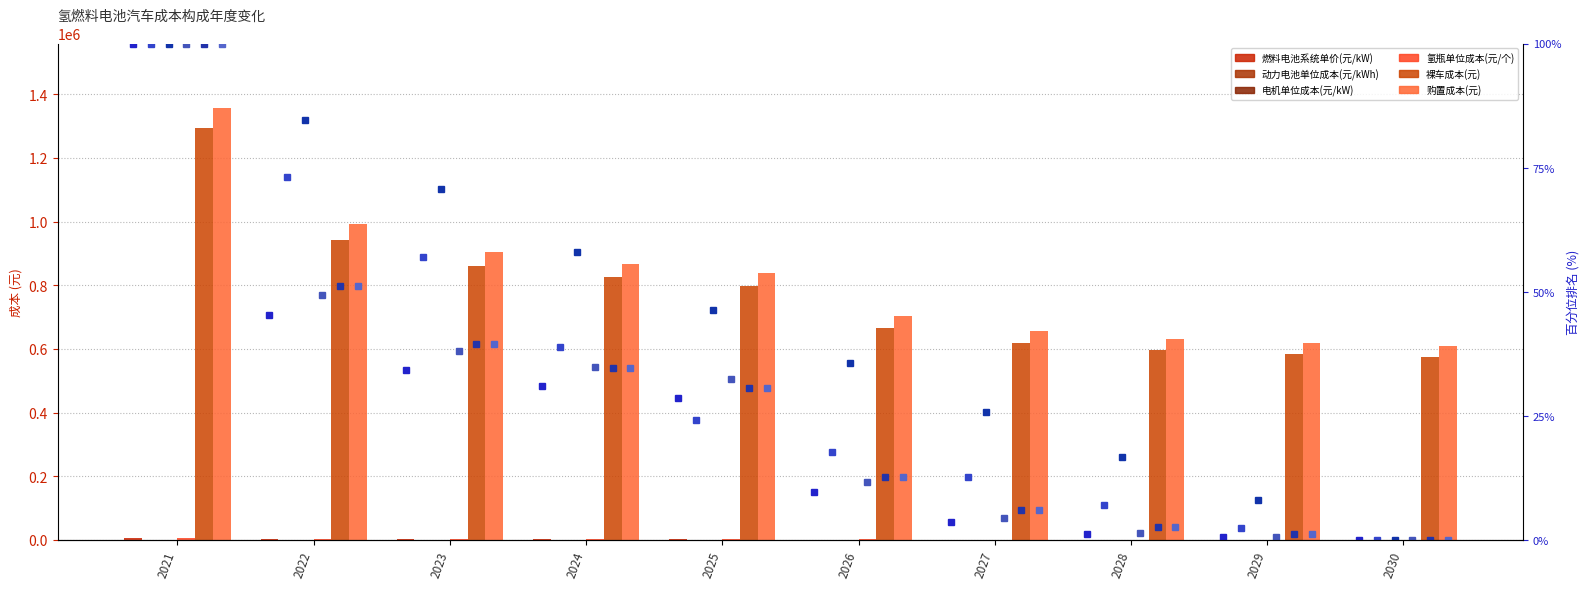

Read the 电机单位成本(元/kW) value at 2021.

1000.0